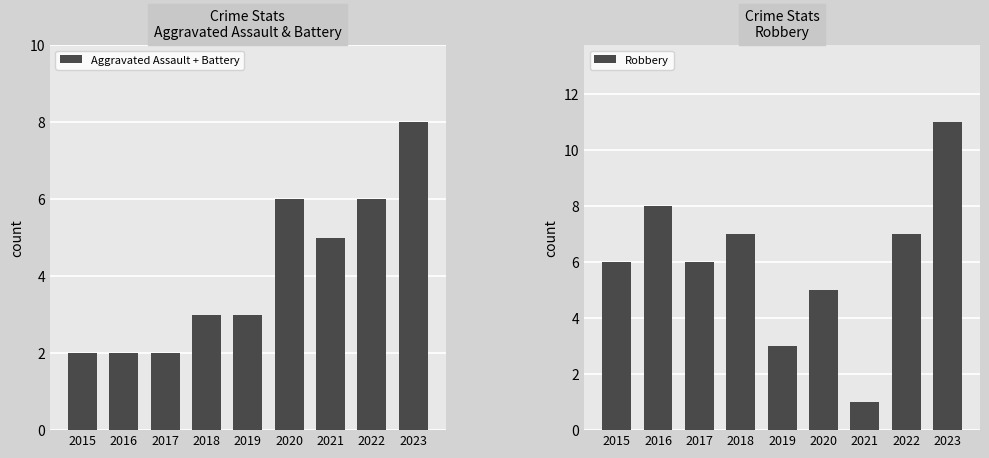

Which has a higher value, 2022 or 2021?

2022